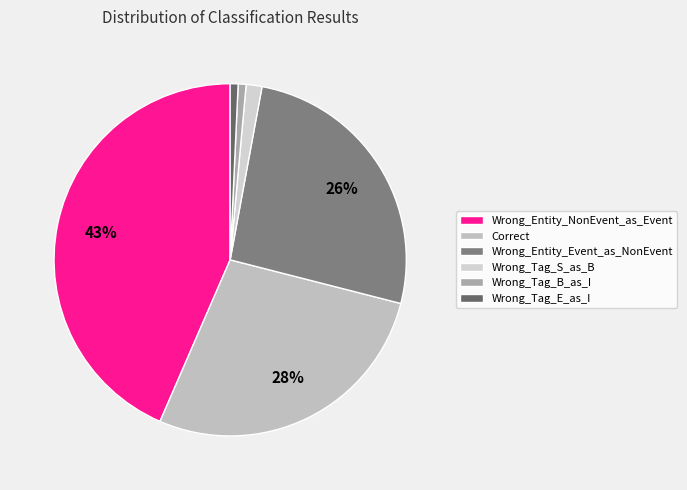

What is the change in value from Wrong_Entity_Event_as_NonEvent to Wrong_Tag_E_as_I?

-35